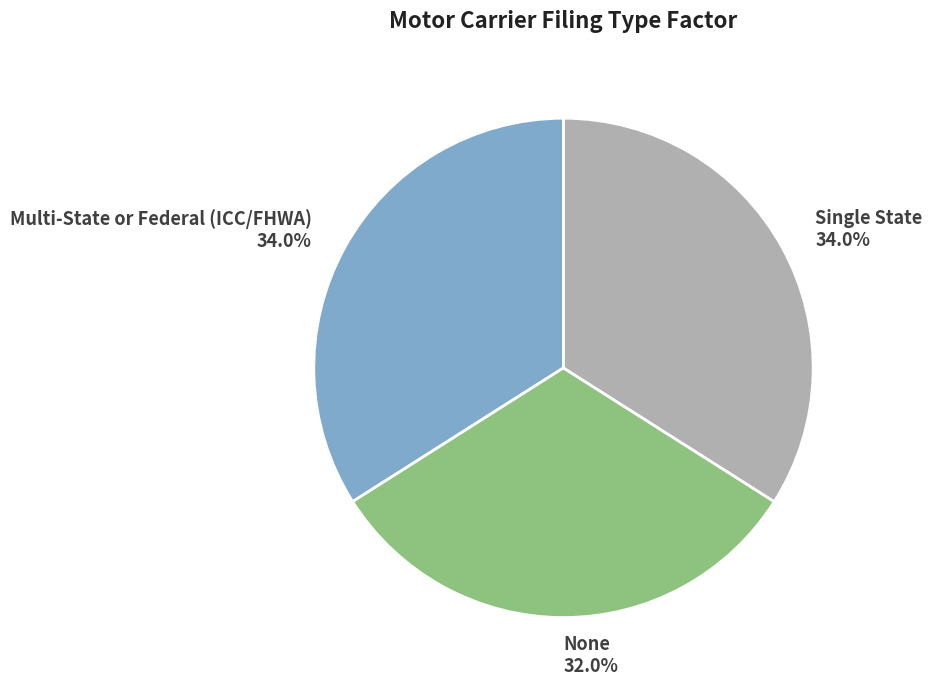

Count the number of slices in the pie.

3